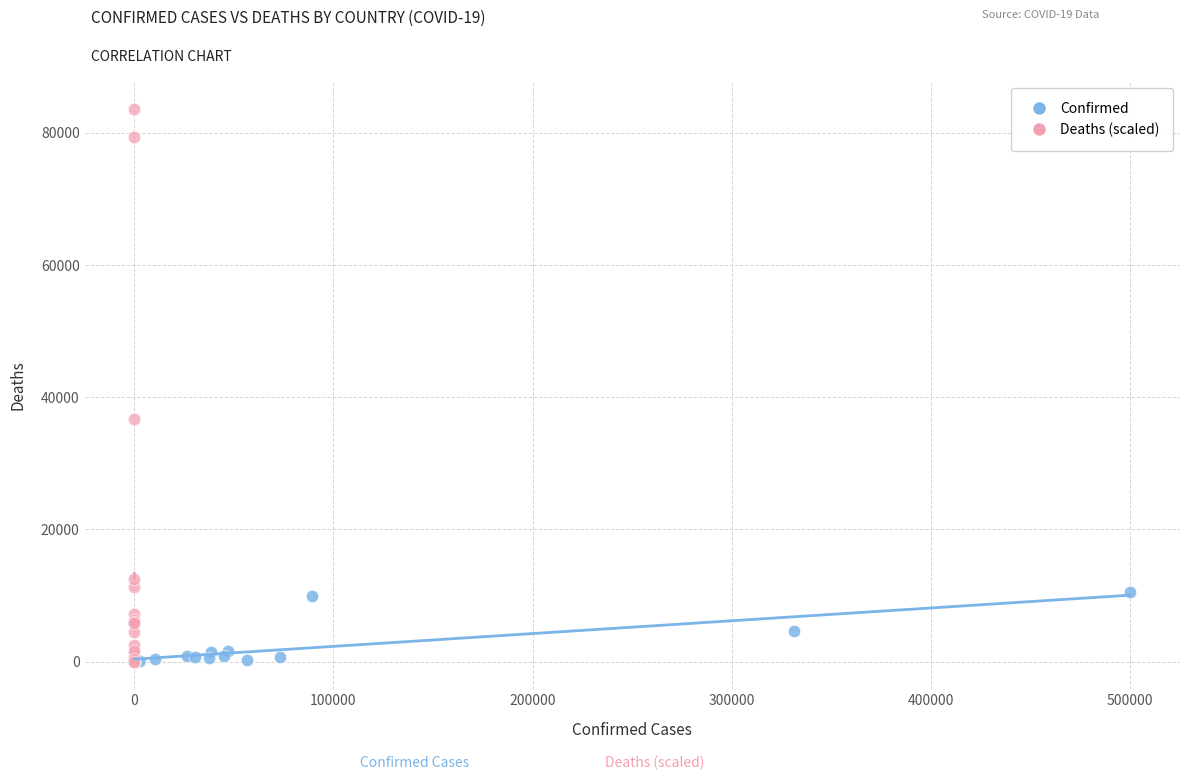

Which series has the widest spread of Y values?

Deaths (scaled)